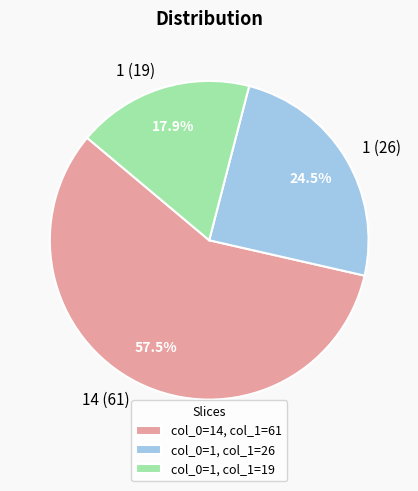

What is the largest slice in the pie chart?

col_0=14, col_1=61